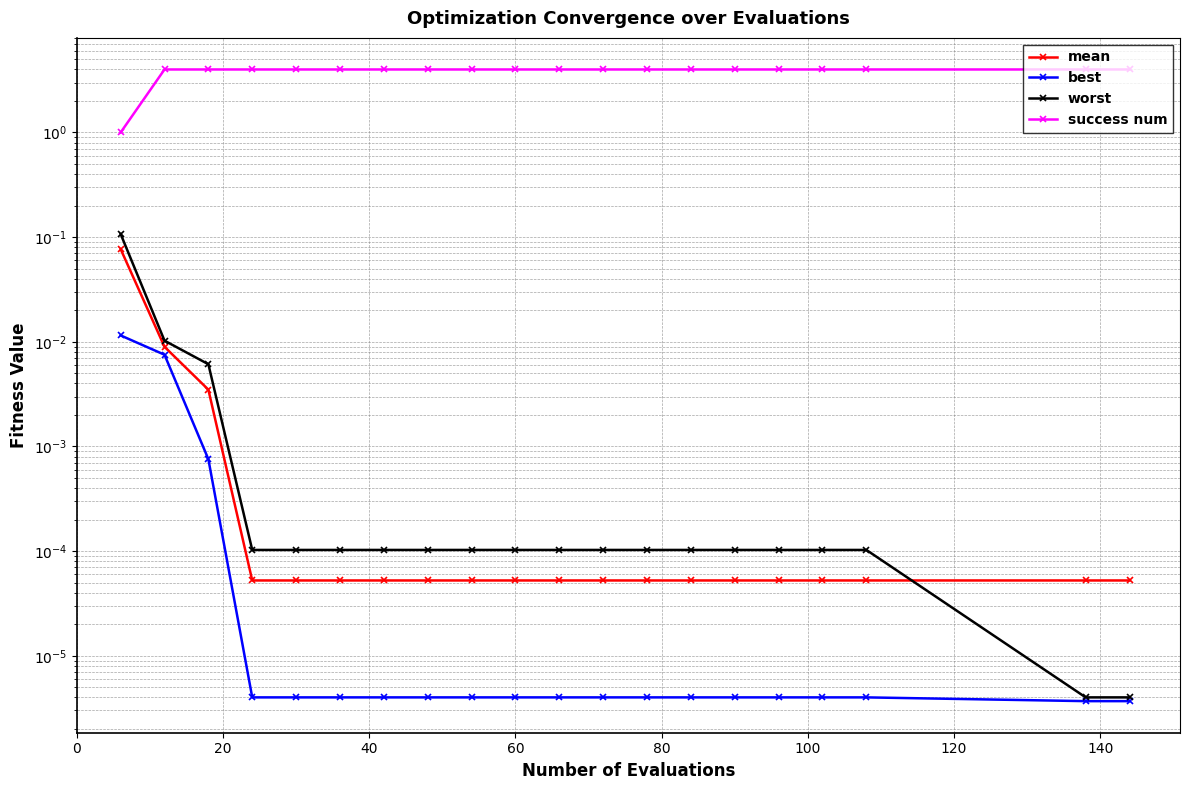

What is the lowest value of the success num series?

1.0